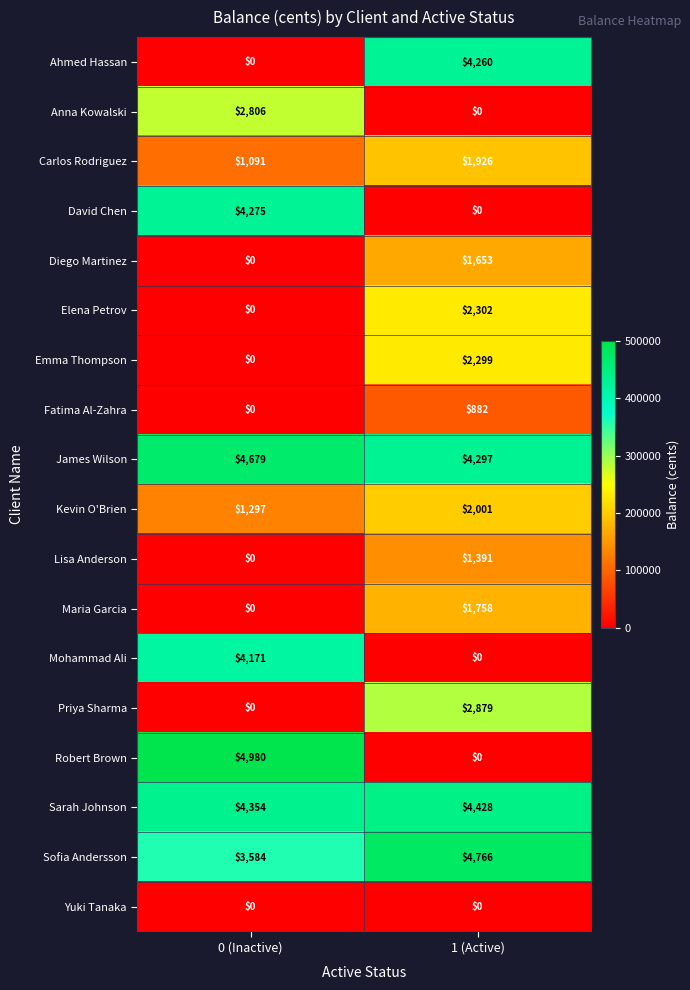

What is the maximum value shown in the chart?

4980